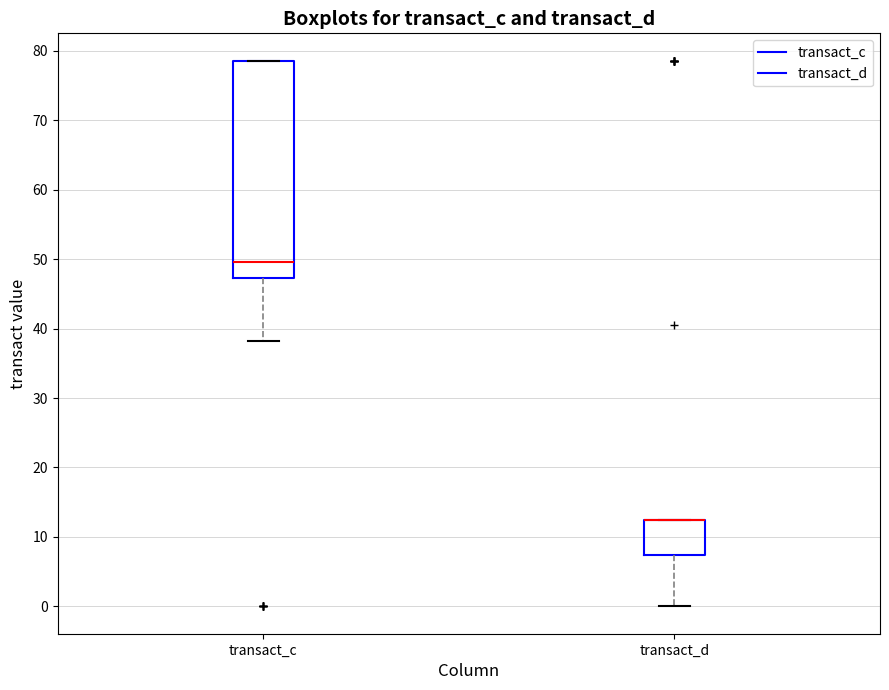

Which box is the tallest, from its lower edge to its upper edge?

transact_c